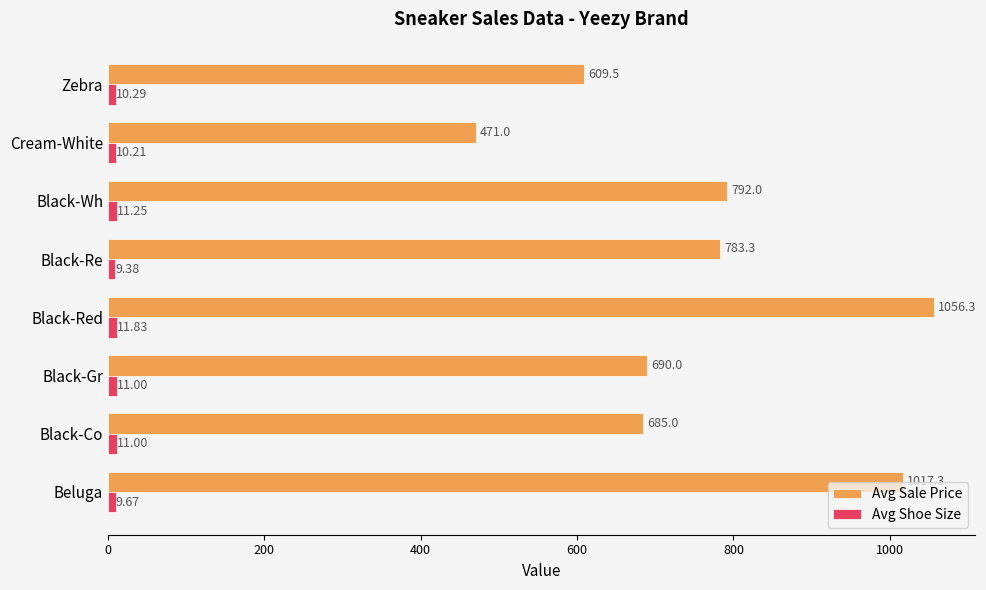

What are all the series names shown in the legend?

Avg Sale Price, Avg Shoe Size